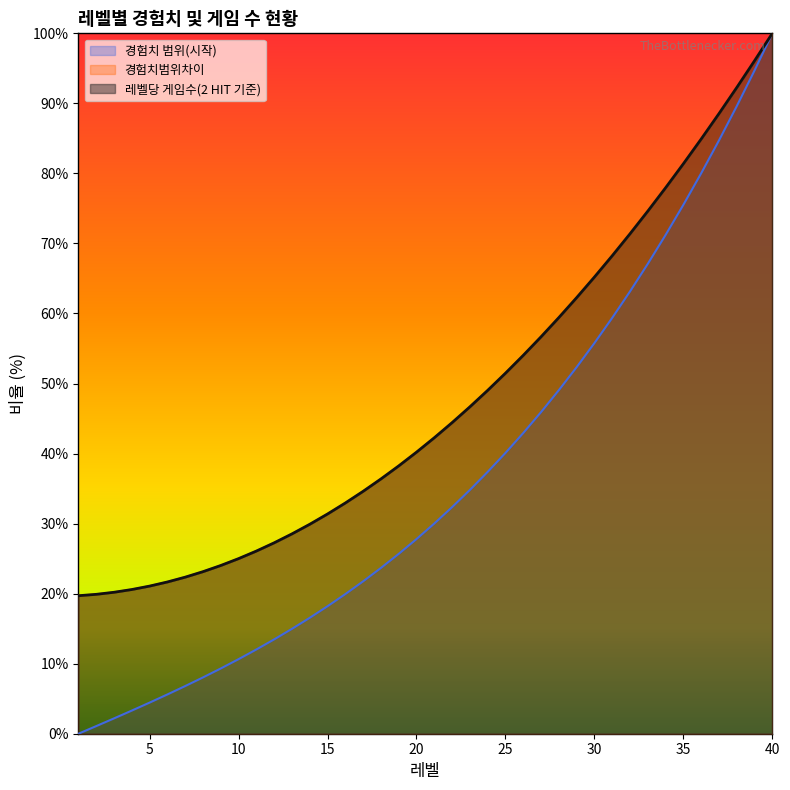

Which has a higher value, 21 or 33?

33